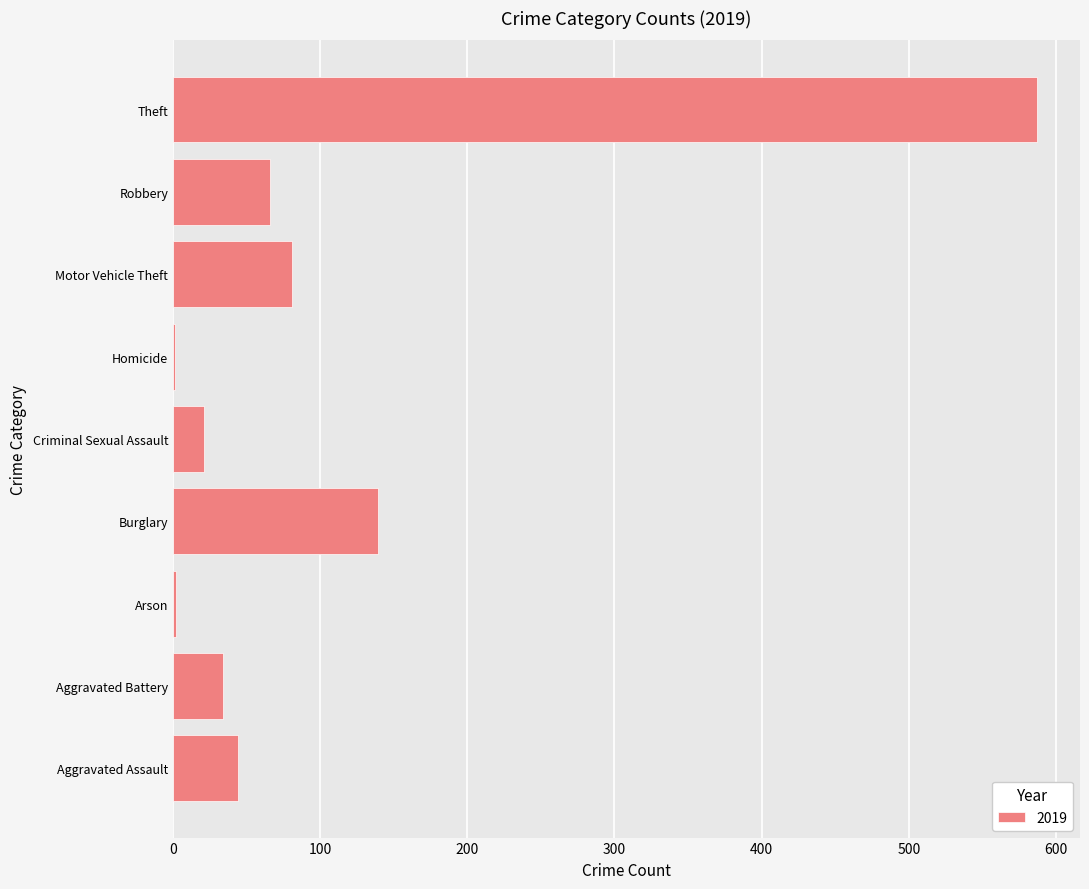

The chart shows a value of 34 at Aggravated Battery. True or false?

True